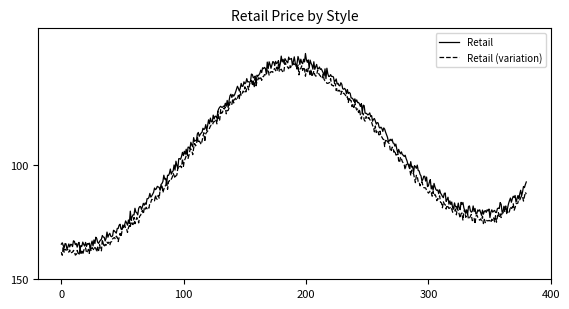

What is the lowest value of the Retail series?

51.0